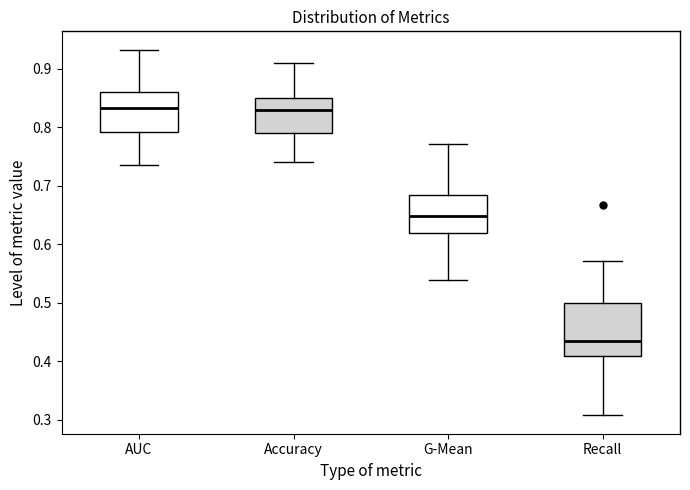

Which box's median line is the lowest?

Recall